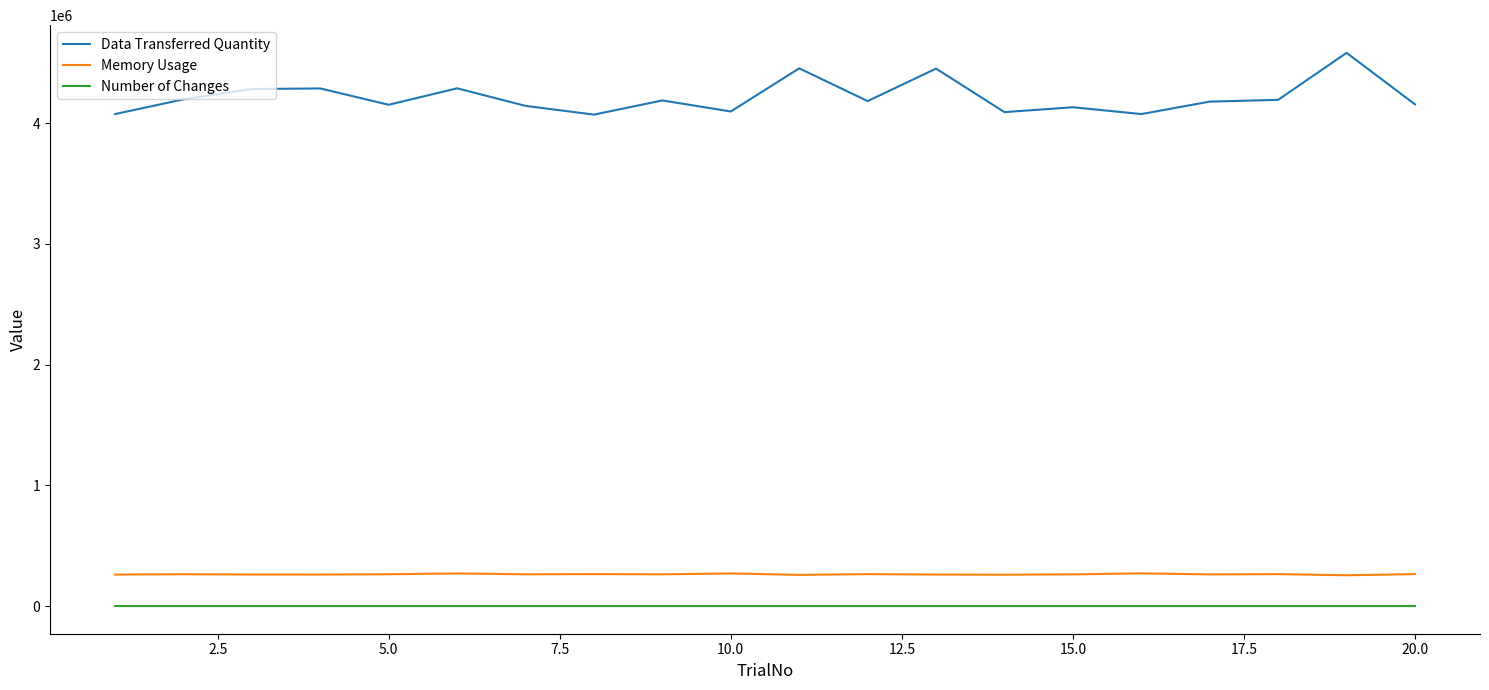

What is the lowest value of the Number of Changes series?

13